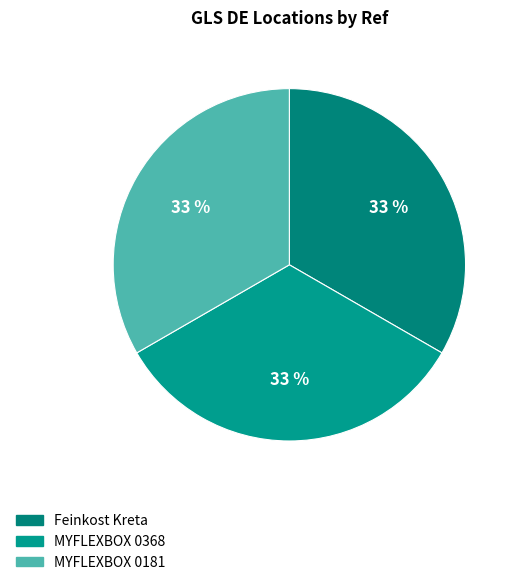

What percentage is the MYFLEXBOX 0181 slice, to the nearest percent?

33%